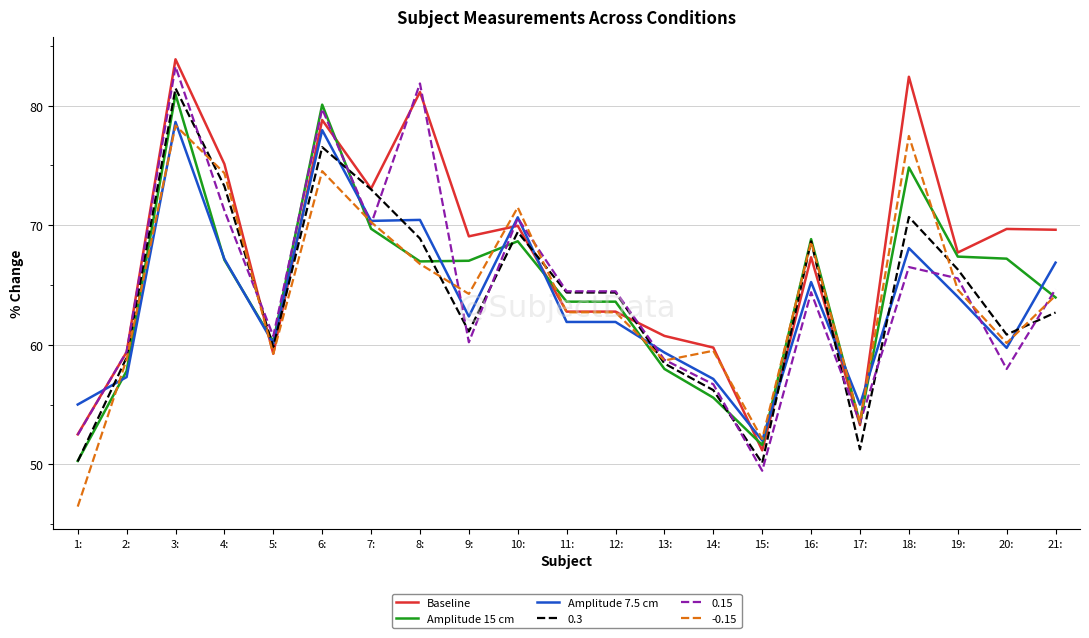

Where does the Amplitude 7.5 cm series first go above 62?

3: